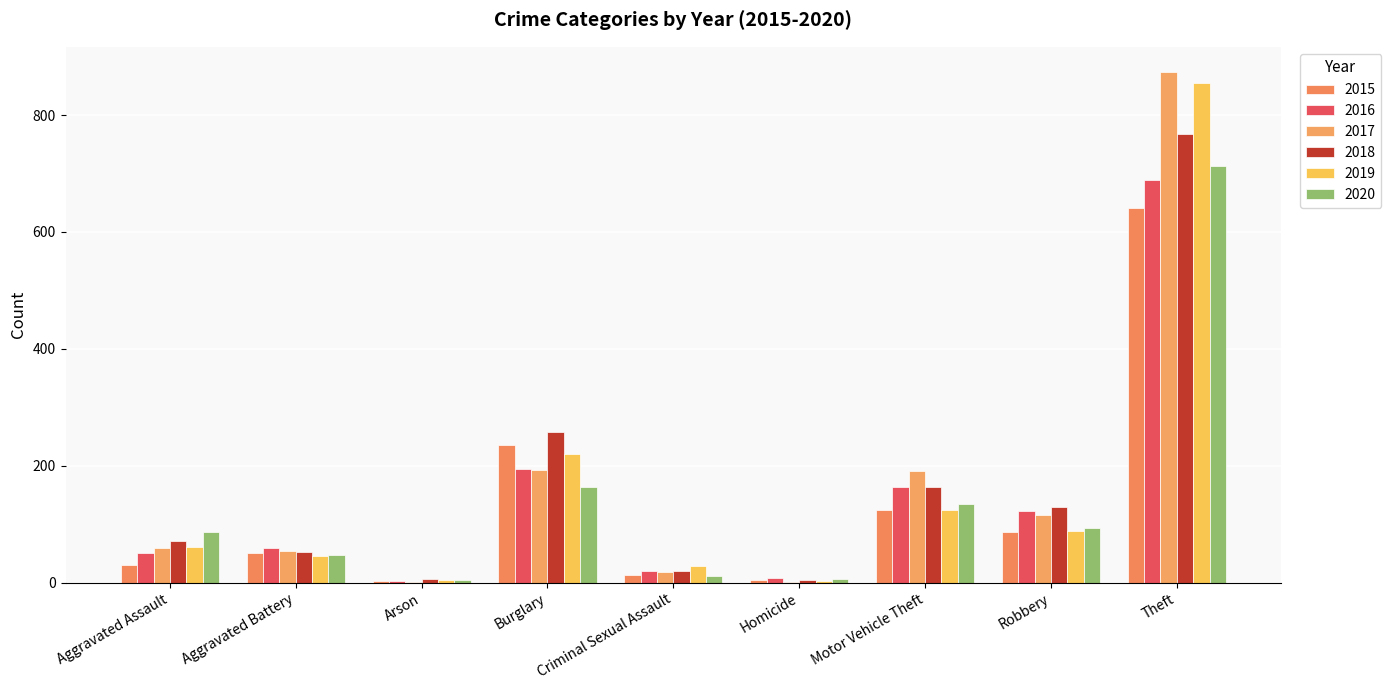

Reading left to right, list all the values displayed in this chart.

2015: 31	50	3	236	13	4	125	87	641
2016: 50	60	3	194	20	8	163	123	689
2017: 59	54	1	192	19	2	191	115	873
2018: 72	52	6	257	20	5	164	130	767
2019: 61	45	5	221	29	3	125	89	855
2020: 87	48	4	163	12	6	134	94	713